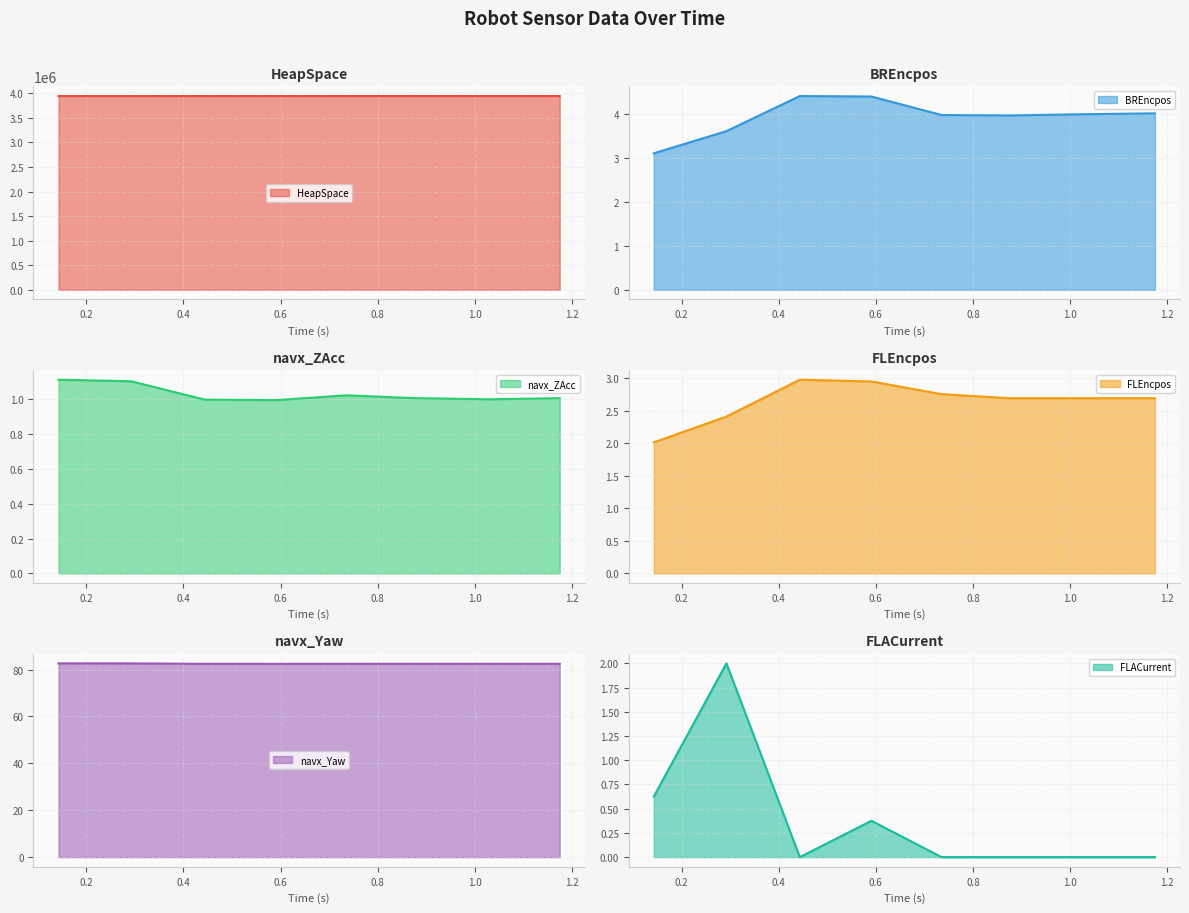

What is the sum of all navx_Yaw values?

660.1